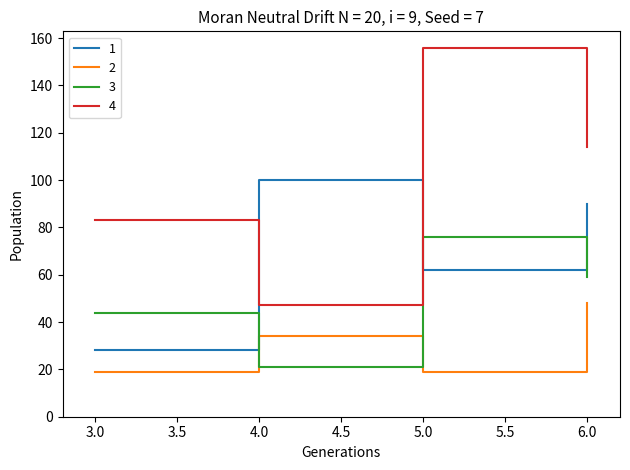

Which series has the largest range (max minus min)?

4